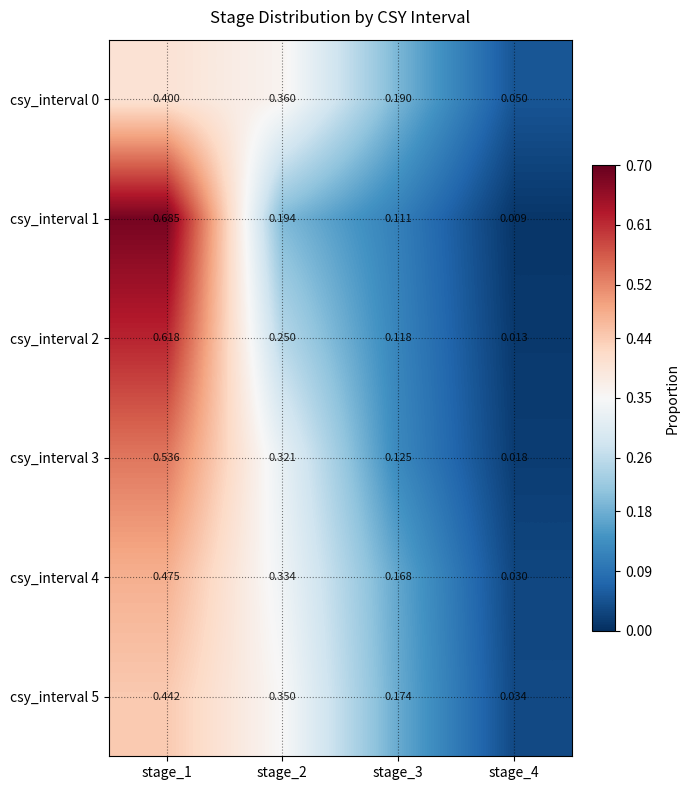

Is the value of csy_interval 5 at stage_1 greater than the value of csy_interval 1 at stage_2?

Yes